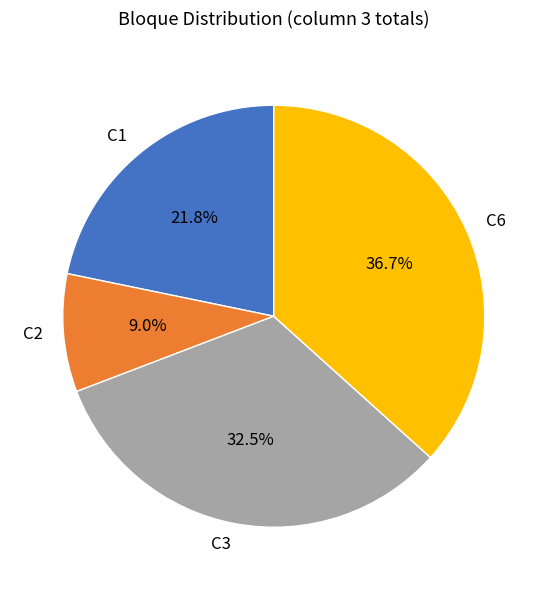

How many slices are in this pie chart?

4